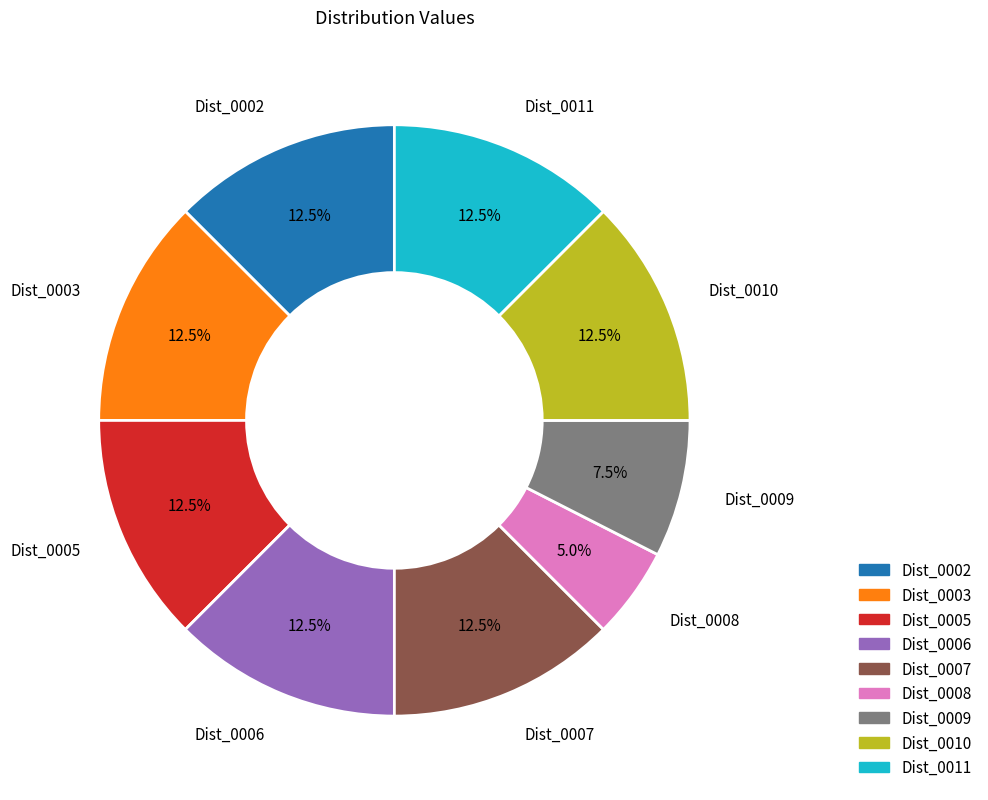

Is there a majority slice in this chart?

No